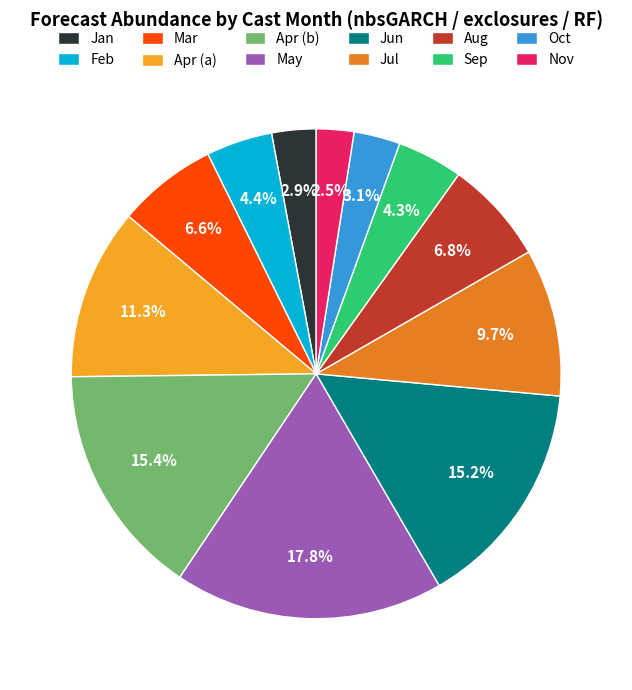

Does Feb account for over 50% of the chart?

No